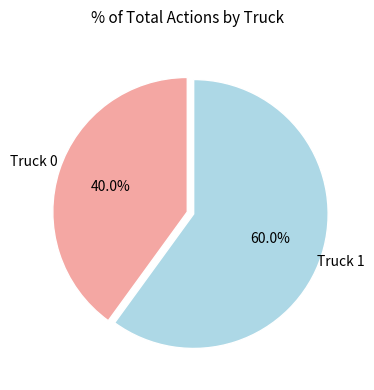

Combined, what portion of the pie is Truck 0 and Truck 1?

100.0%